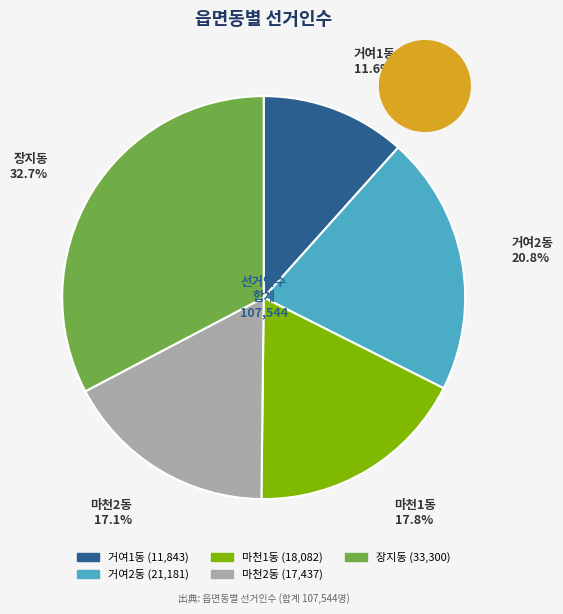

What is the largest slice in the pie chart?

장지동